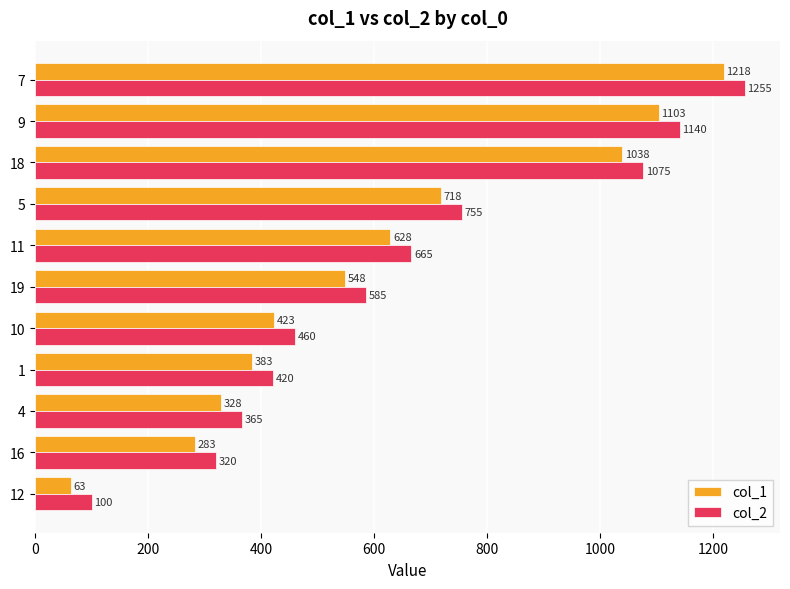

What is the difference between the maximum and minimum values in the col_1 series?

1155